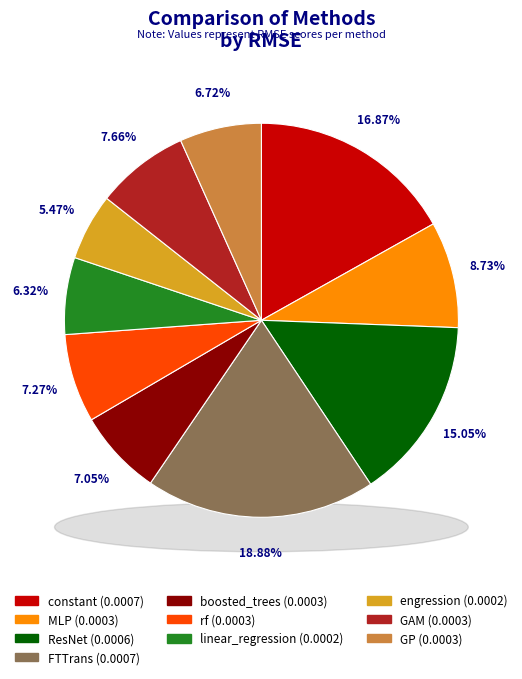

To the nearest percent, what is the combined percentage of linear_regression and MLP?

15%